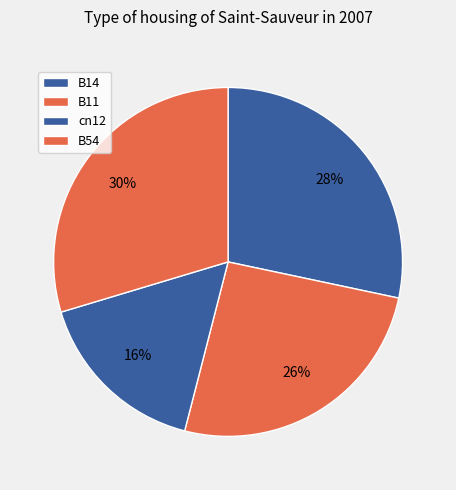

Count the number of slices in the pie.

4